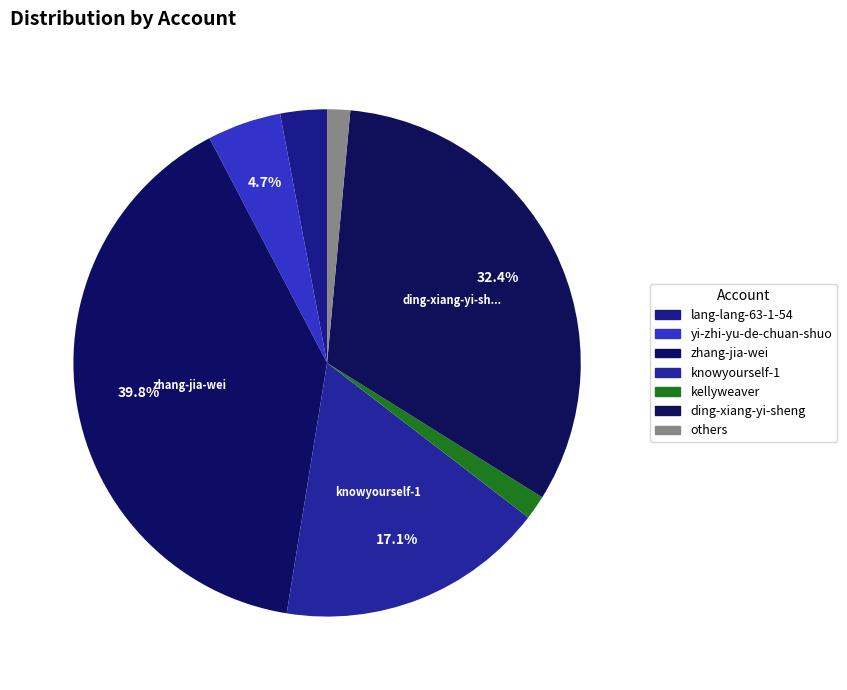

How many slices are in this pie chart?

7